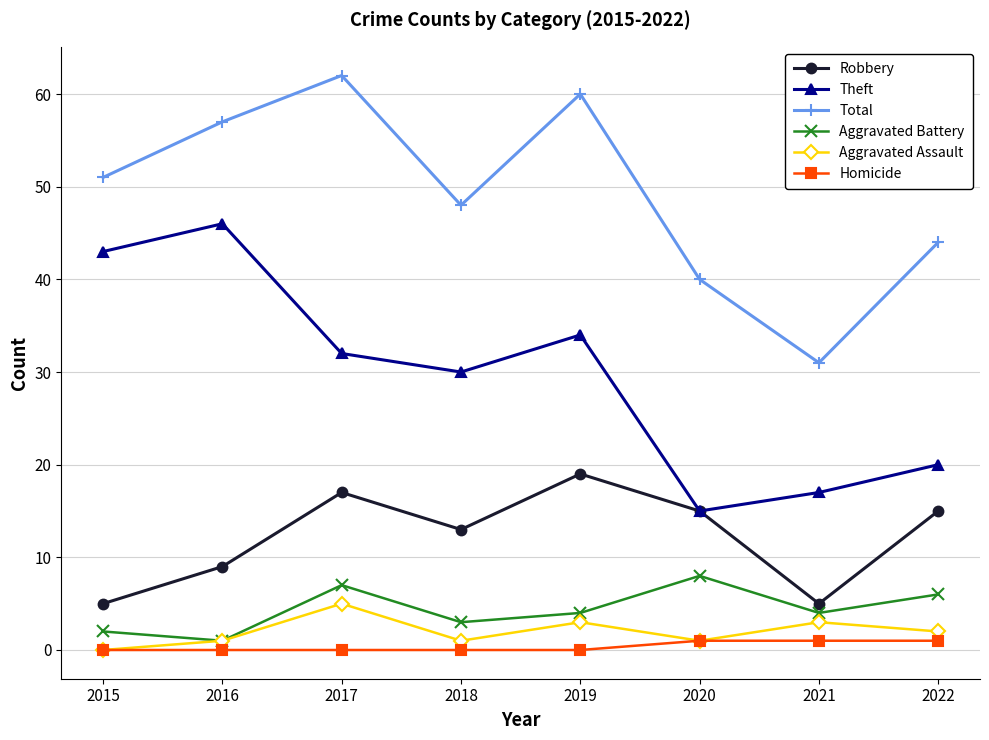

What is the sum of all Total values?

393